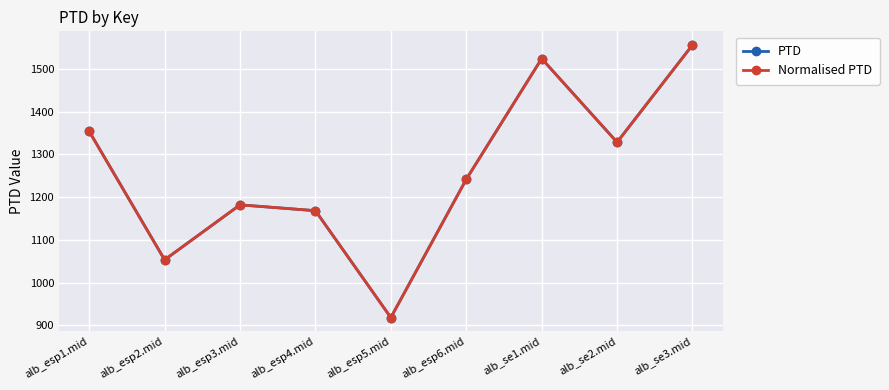

Is this an area chart (filled region under the line)?

No